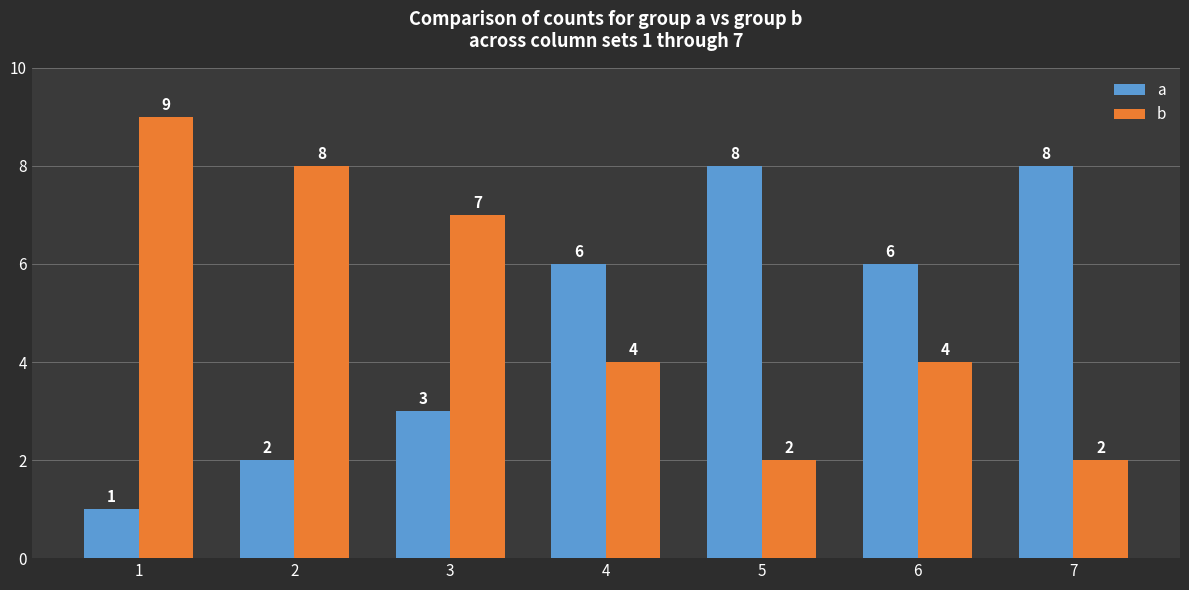

What is the spread (max minus min) of values at 7?

6